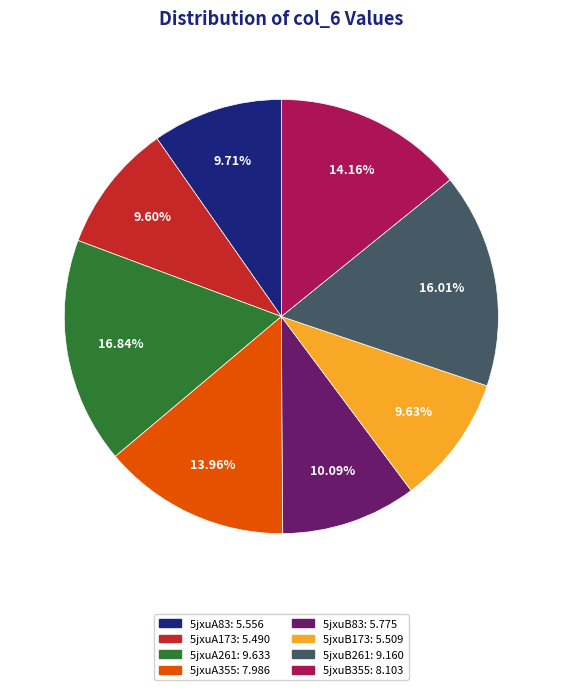

Does 5jxuB261 represent more than half of the total?

No